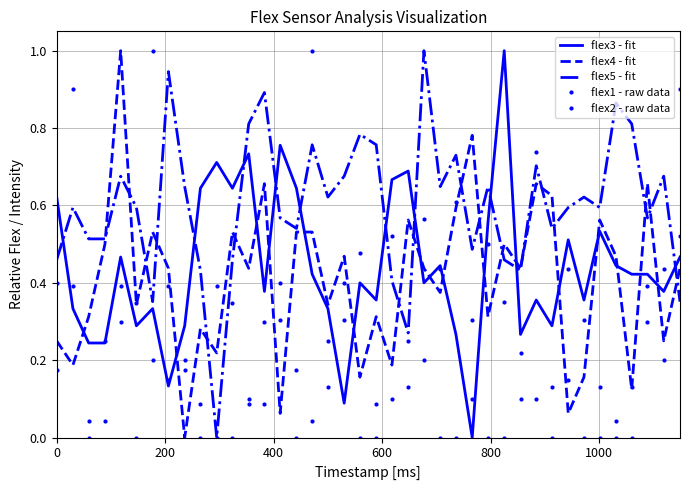

Which series ends up on top after the final intersection of flex4 - fit and flex5 - fit?

flex4 - fit